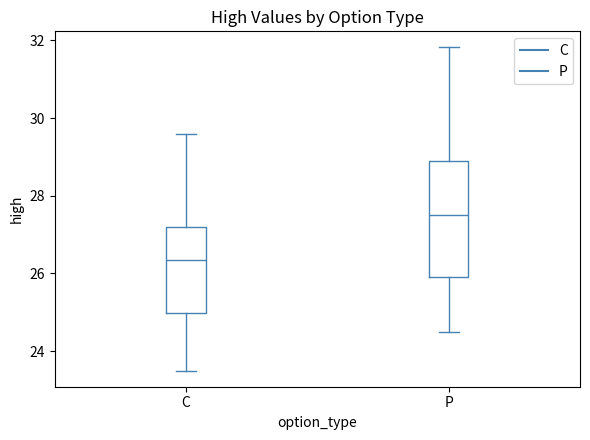

Reading left to right, read every box against the y-axis: the position of its median line, the range the box covers, and the ends of its whiskers. The values are not printed on the chart, so give them approximately, as read against the axis.

C: median 26.4, box 25.0 to 27.2, whiskers 23.6 to 29.6
P: median 27.6, box 26.0 to 29.0, whiskers 24.6 to 31.8